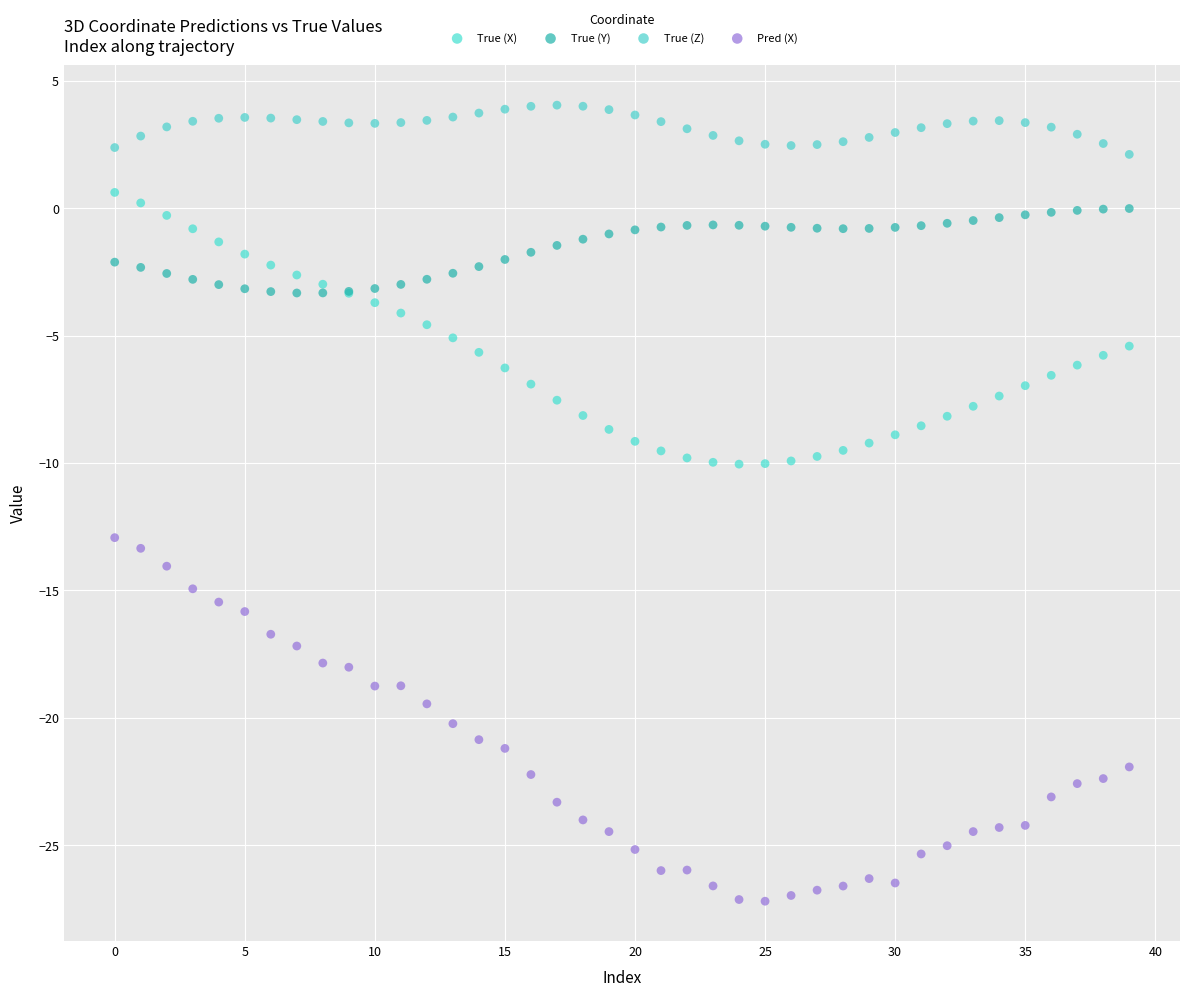

Which series contains the lowest Y value?

Pred (X)